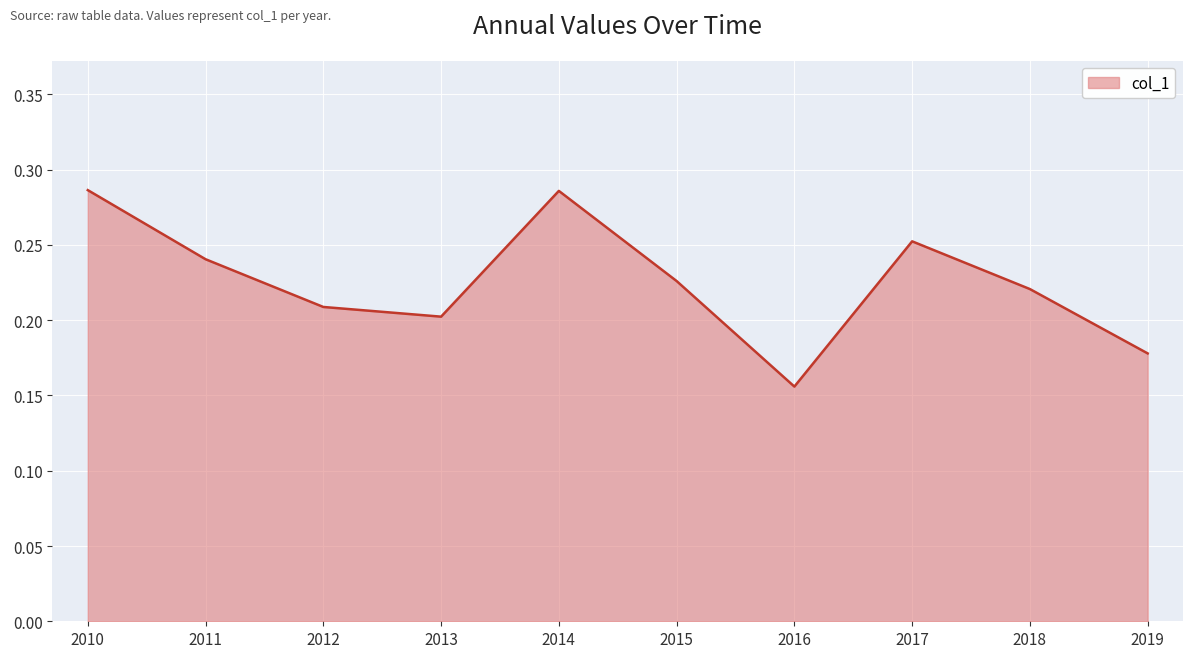

The chart shows a value of 0.2 at 2012. True or false?

True